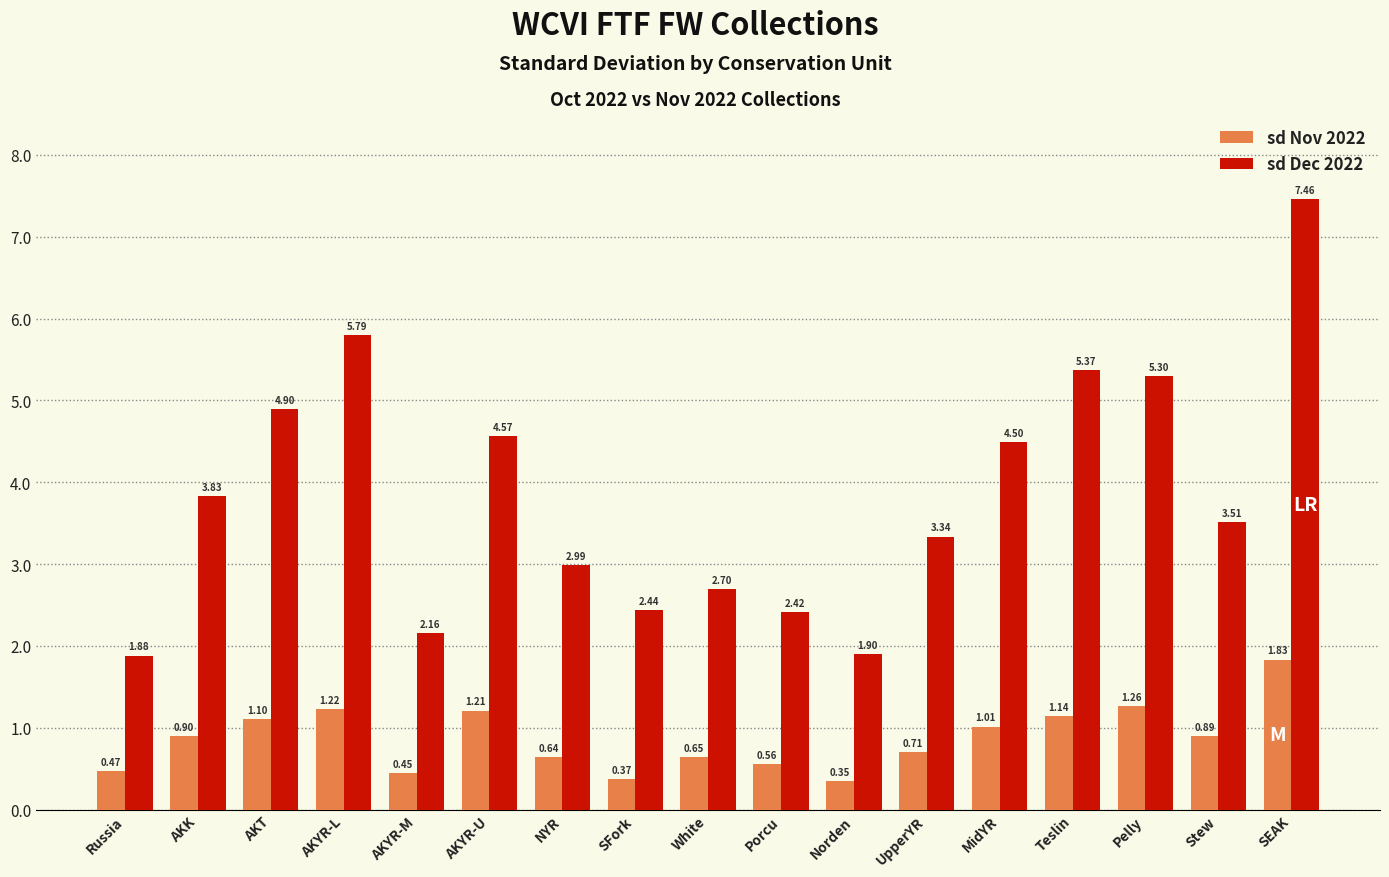

Which category has the lowest value across all series?

Norden